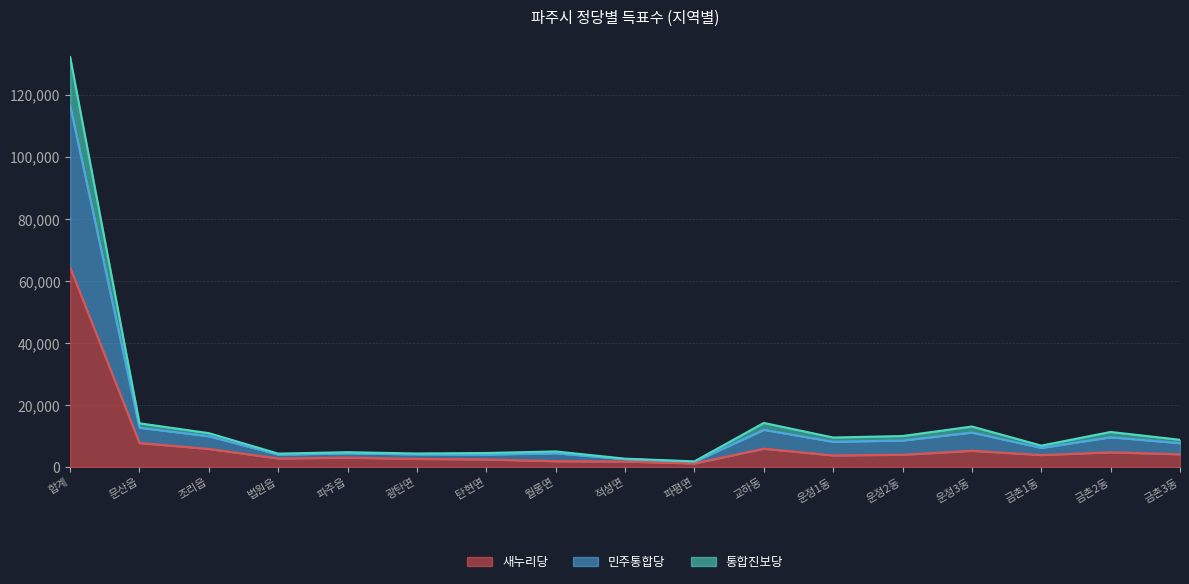

What is the highest value of the 새누리당 series?

64370